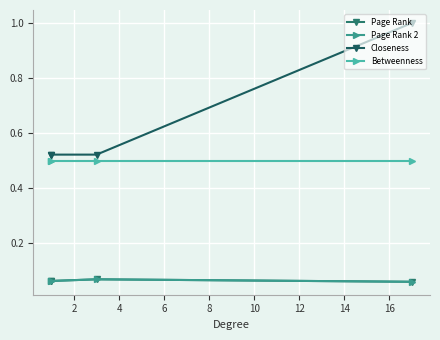

True or false: Betweenness has a value of 0.1 at 2.

False